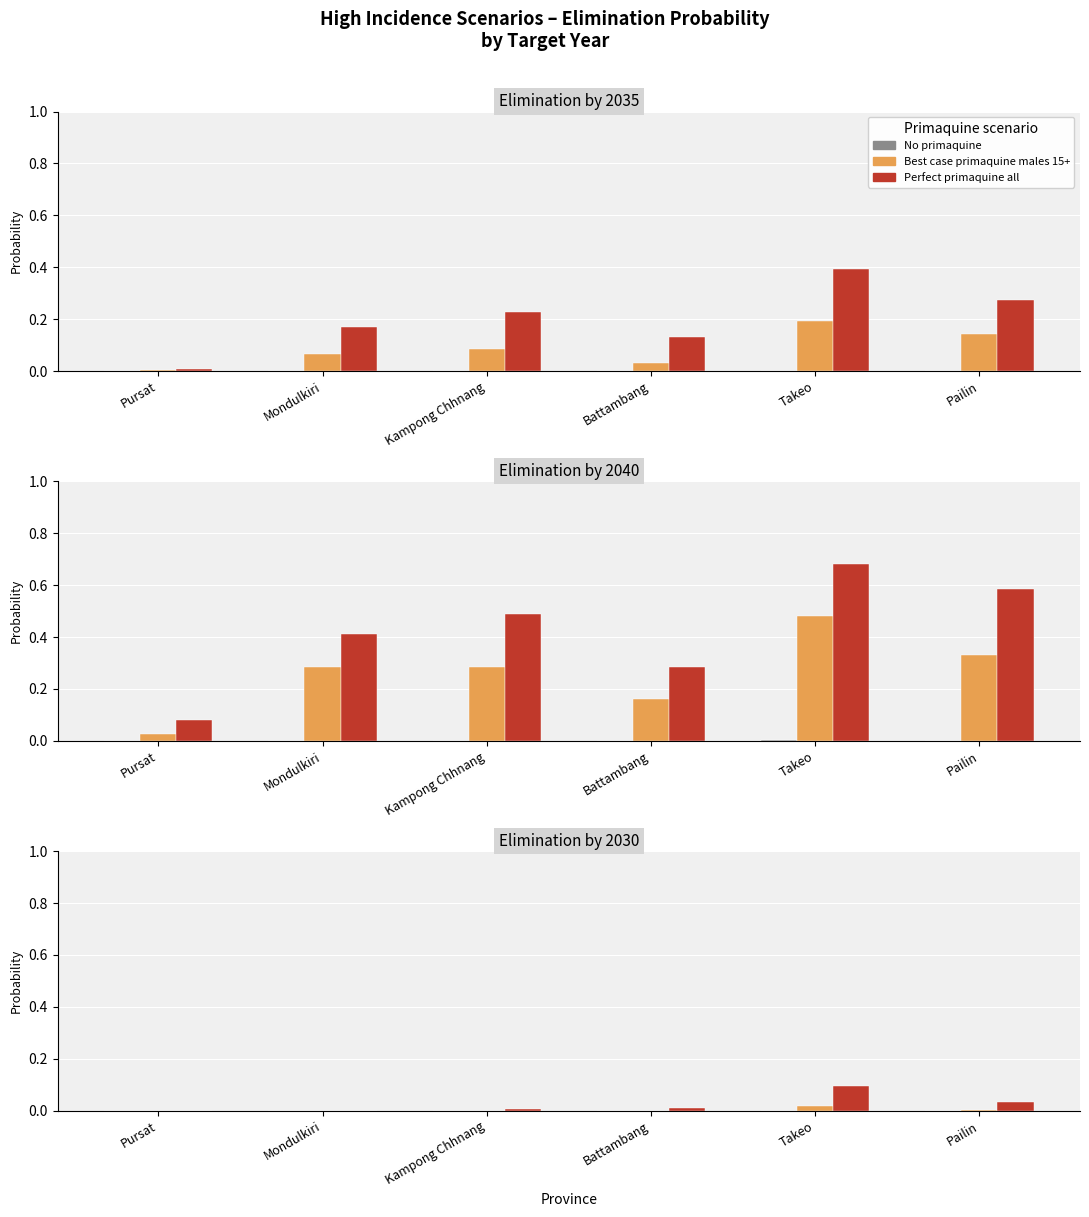

How many distinct data groups are displayed?

3